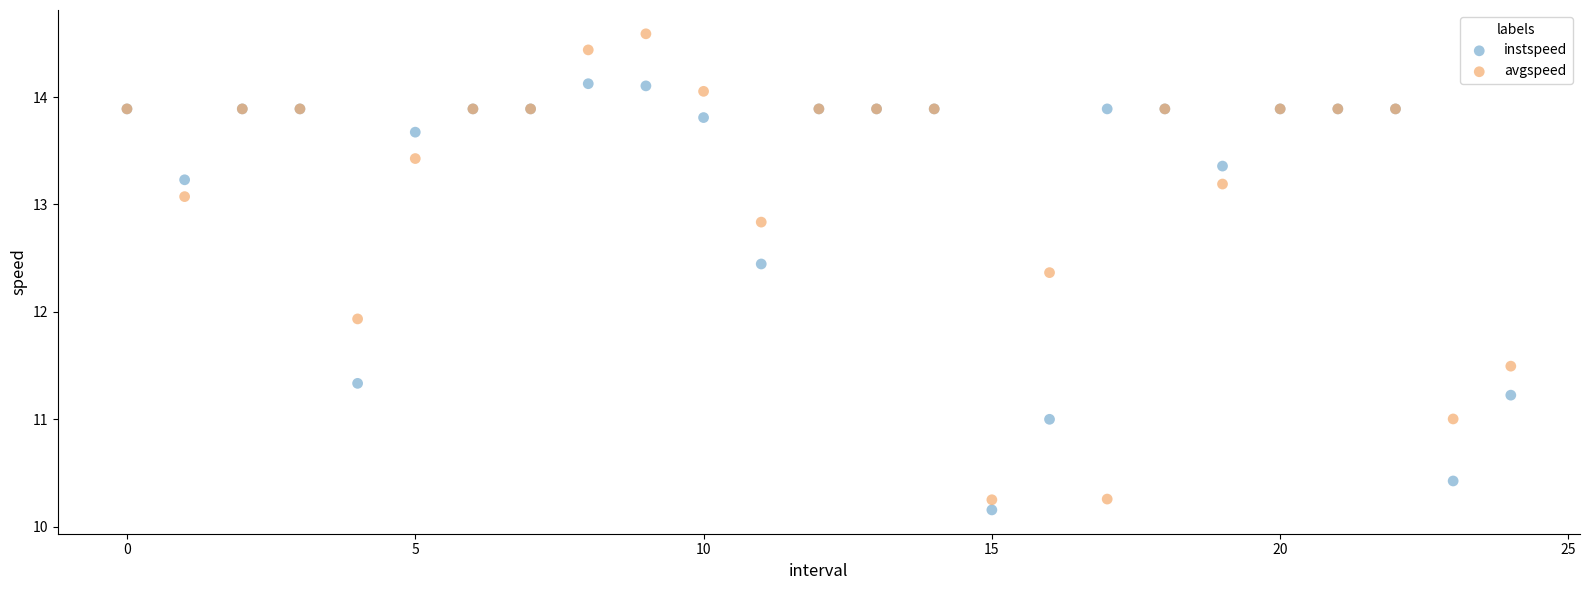

Which series has the largest Y range (max minus min)?

avgspeed